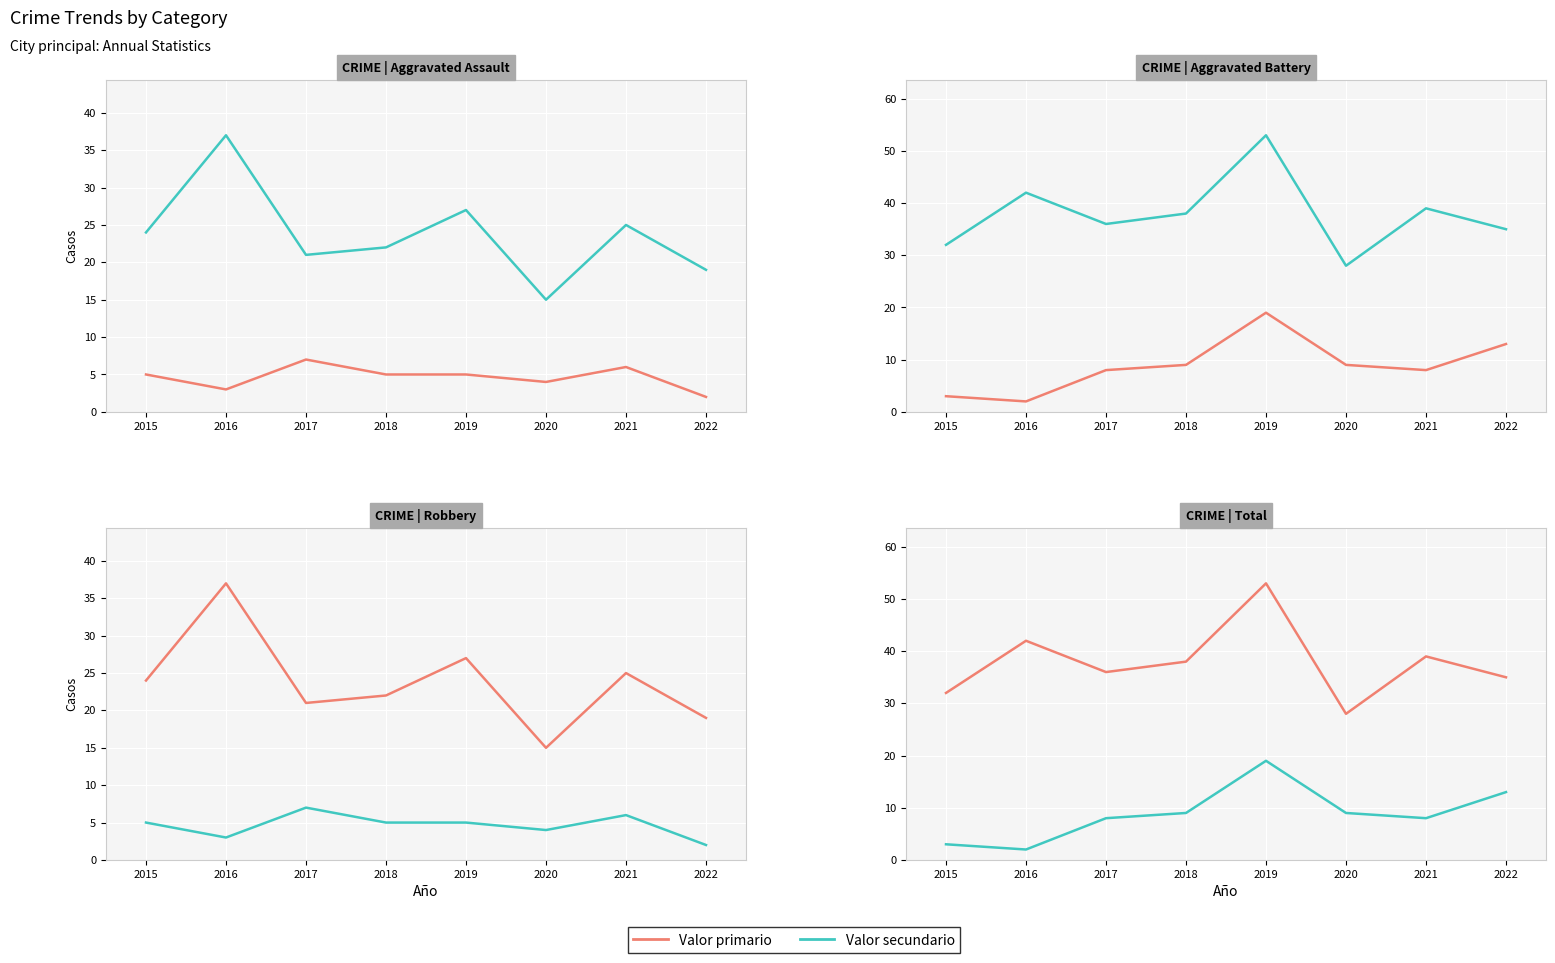

Which category has the highest value in the Valor secundario series?

2019